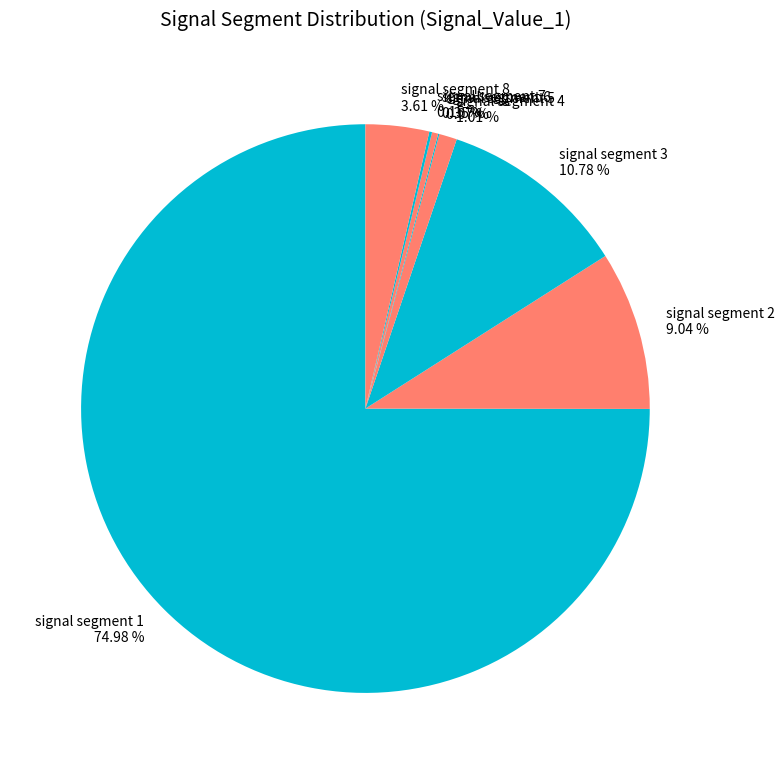

Is there a majority slice in this chart?

Yes